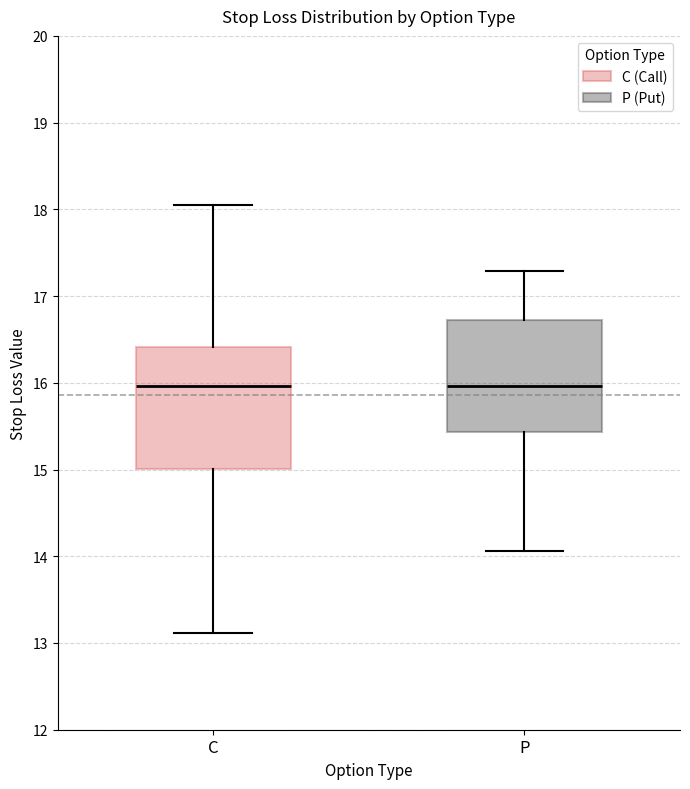

Reading left to right, read every box against the y-axis: the position of its median line, the range the box covers, and the ends of its whiskers. The values are not printed on the chart, so give them approximately, as read against the axis.

C: median 16.0, box 15.0 to 16.4, whiskers 13.1 to 18.1
P: median 16.0, box 15.4 to 16.7, whiskers 14.1 to 17.3